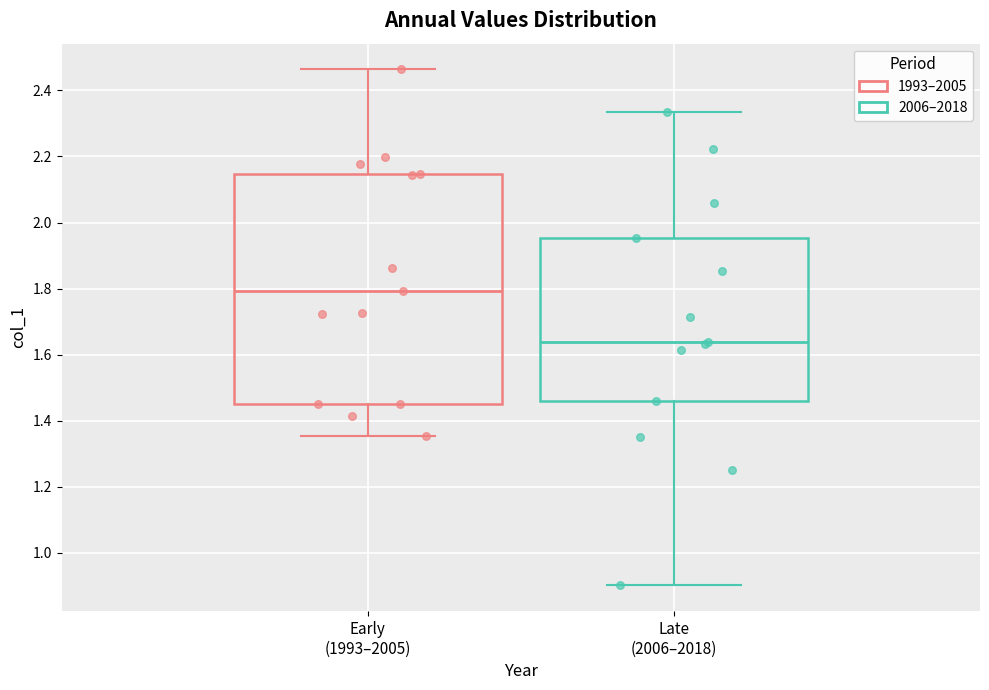

Reading left to right, read every box against the y-axis: the position of its median line, the range the box covers, and the ends of its whiskers. The values are not printed on the chart, so give them approximately, as read against the axis.

Early (1993–2005): median 1.80, box 1.46 to 2.14, whiskers 1.36 to 2.46
Late (2006–2018): median 1.64, box 1.46 to 1.96, whiskers 0.90 to 2.34